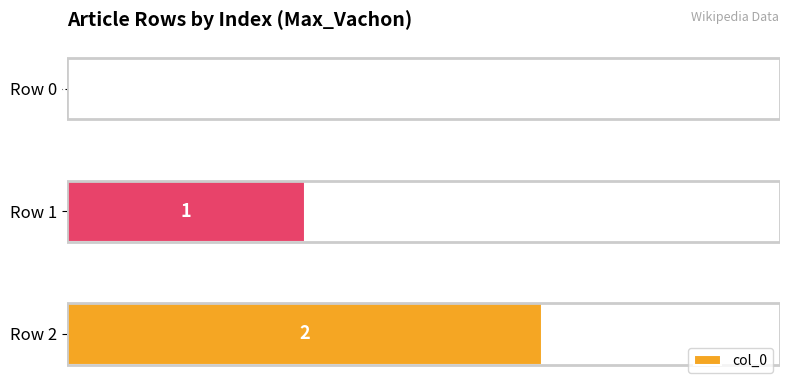

What is the sum of the values at Row 1 and Row 2?

3